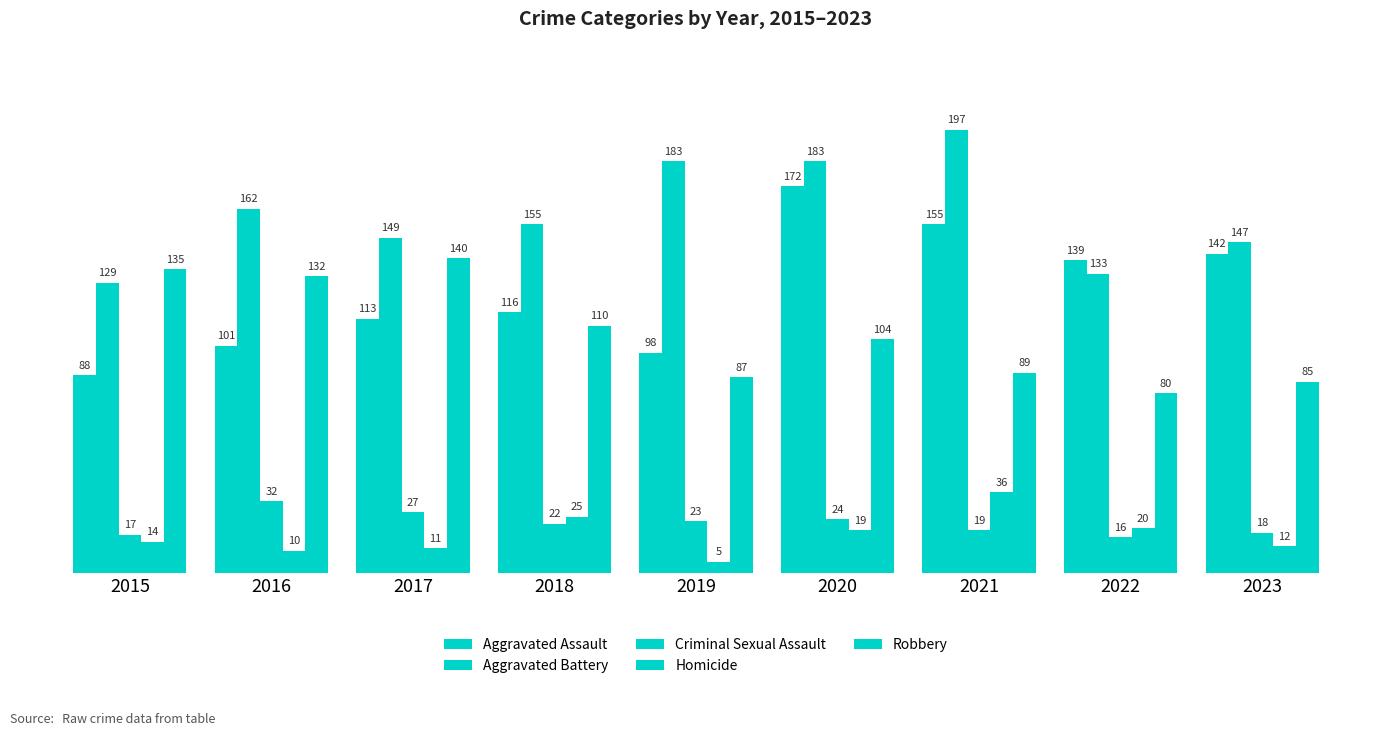

How many series are shown in this chart?

5